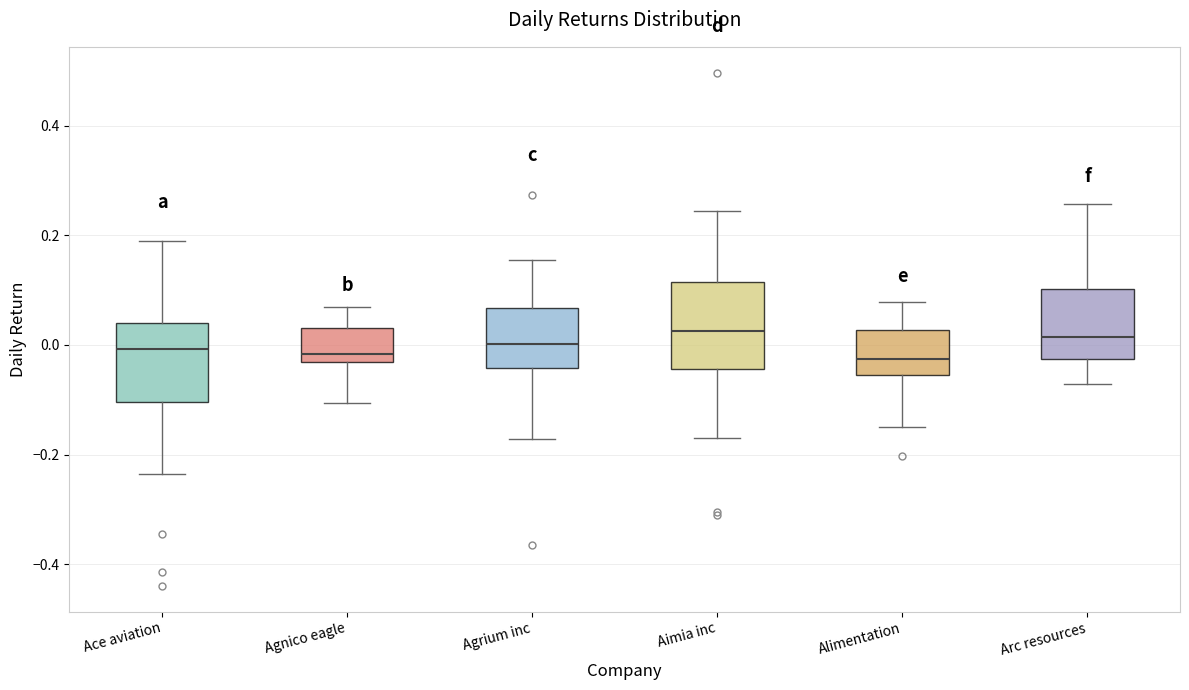

Reading left to right, read every box against the y-axis: the position of its median line, the range the box covers, and the ends of its whiskers. The values are not printed on the chart, so give them approximately, as read against the axis.

Ace aviation: median 0.00, box -0.10 to 0.04, whiskers -0.24 to 0.18
Agnico eagle: median -0.02, box -0.04 to 0.04, whiskers -0.10 to 0.06
Agrium inc: median 0.00, box -0.04 to 0.06, whiskers -0.18 to 0.16
Aimia inc: median 0.02, box -0.04 to 0.12, whiskers -0.18 to 0.24
Alimentation: median -0.02, box -0.06 to 0.02, whiskers -0.16 to 0.08
Arc resources: median 0.02, box -0.02 to 0.10, whiskers -0.08 to 0.26